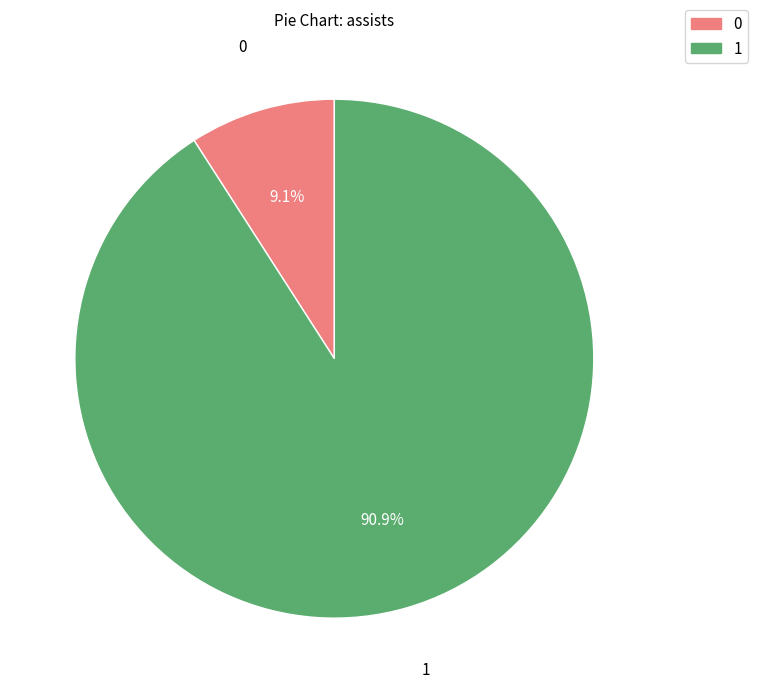

How many segments does this pie chart have?

2